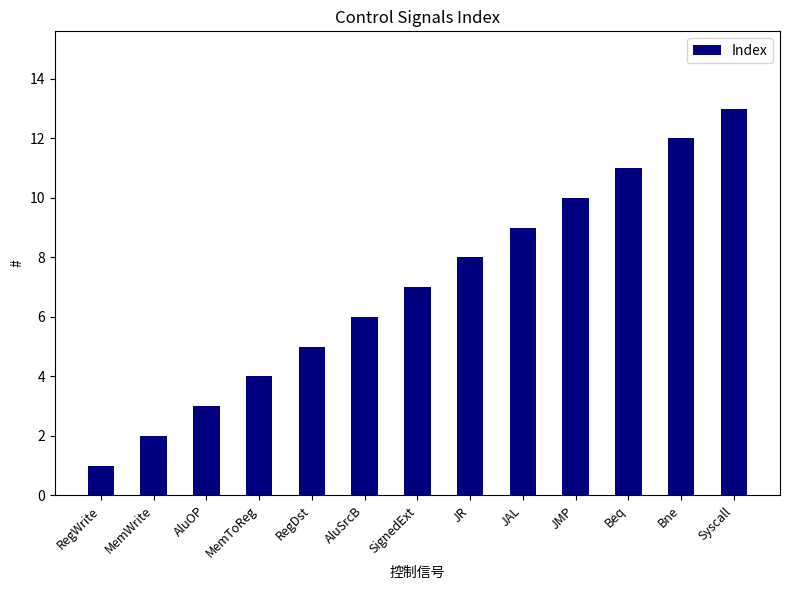

Reading left to right, list all the values displayed in this chart.

RegWrite=1	MemWrite=2	AluOP=3	MemToReg=4	RegDst=5	AluSrcB=6	SignedExt=7	JR=8	JAL=9	JMP=10	Beq=11	Bne=12	Syscall=13